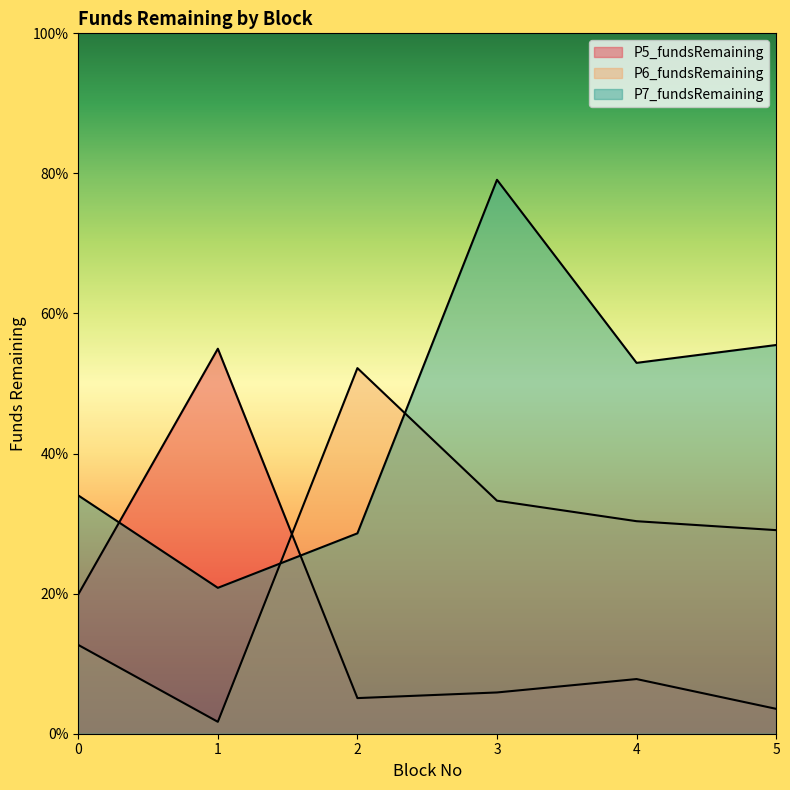

Reading left to right, transcribe all the data shown in this chart.

P5_fundsRemaining: 0=19.9	1=55.0	2=5.1	3=5.9	4=7.8	5=3.6
P6_fundsRemaining: 0=12.7	1=1.7	2=52.2	3=33.3	4=30.3	5=29.1
P7_fundsRemaining: 0=34.0	1=20.8	2=28.6	3=79.1	4=52.9	5=55.5